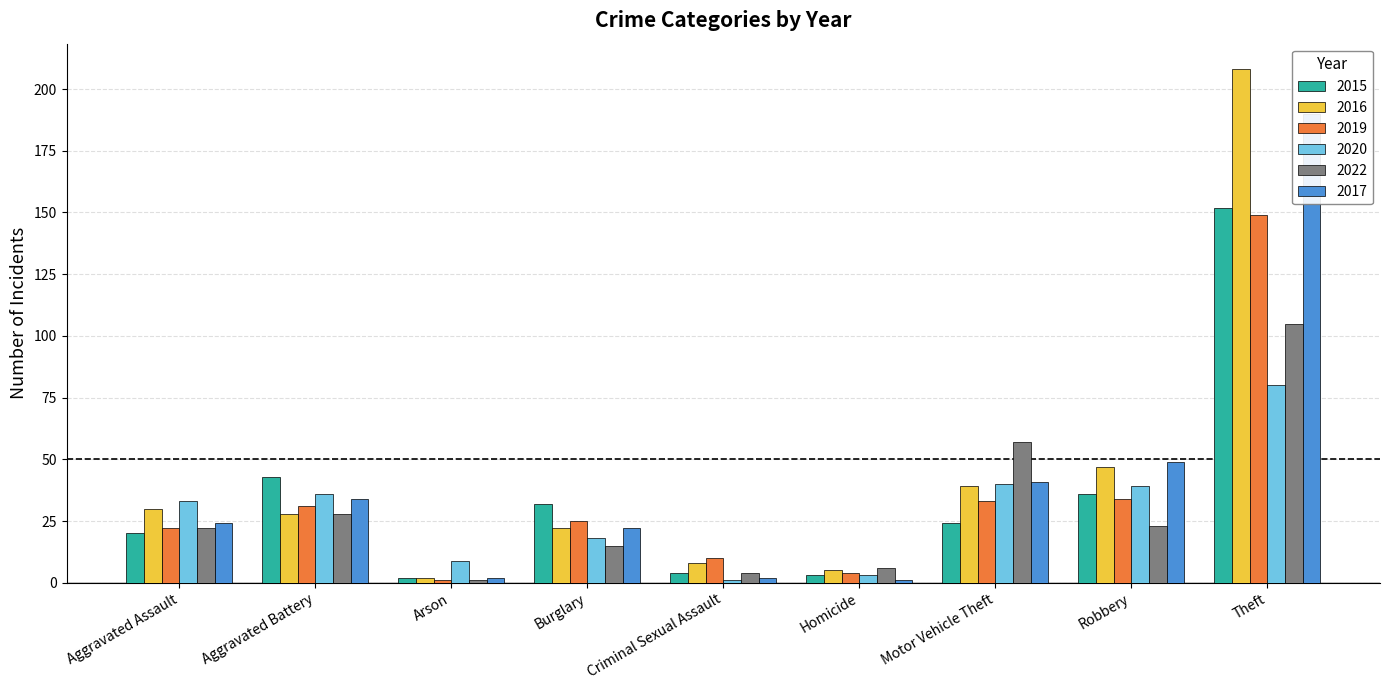

Between Arson and Robbery, which series saw the biggest shift?

2017